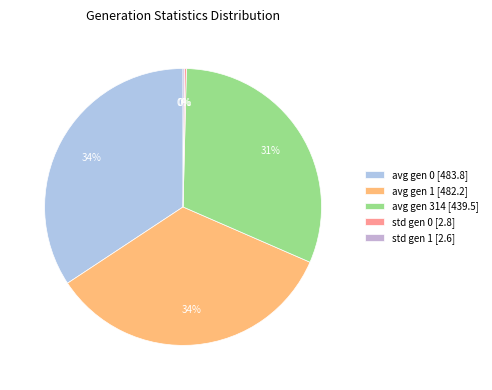

How many segments does this pie chart have?

5